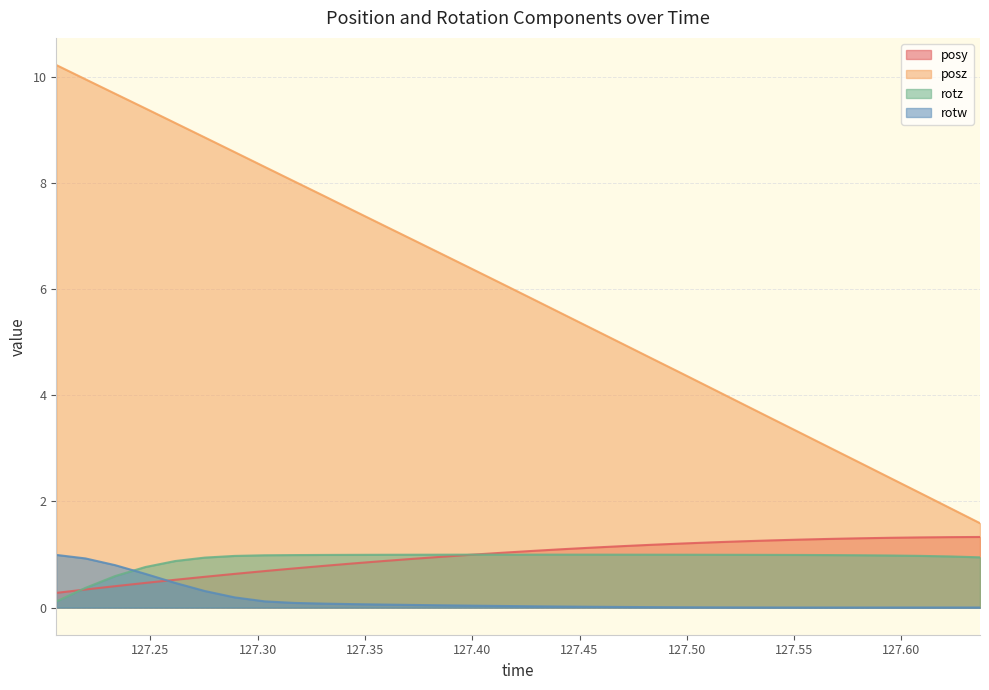

What is the average value of the rotz series?

0.9